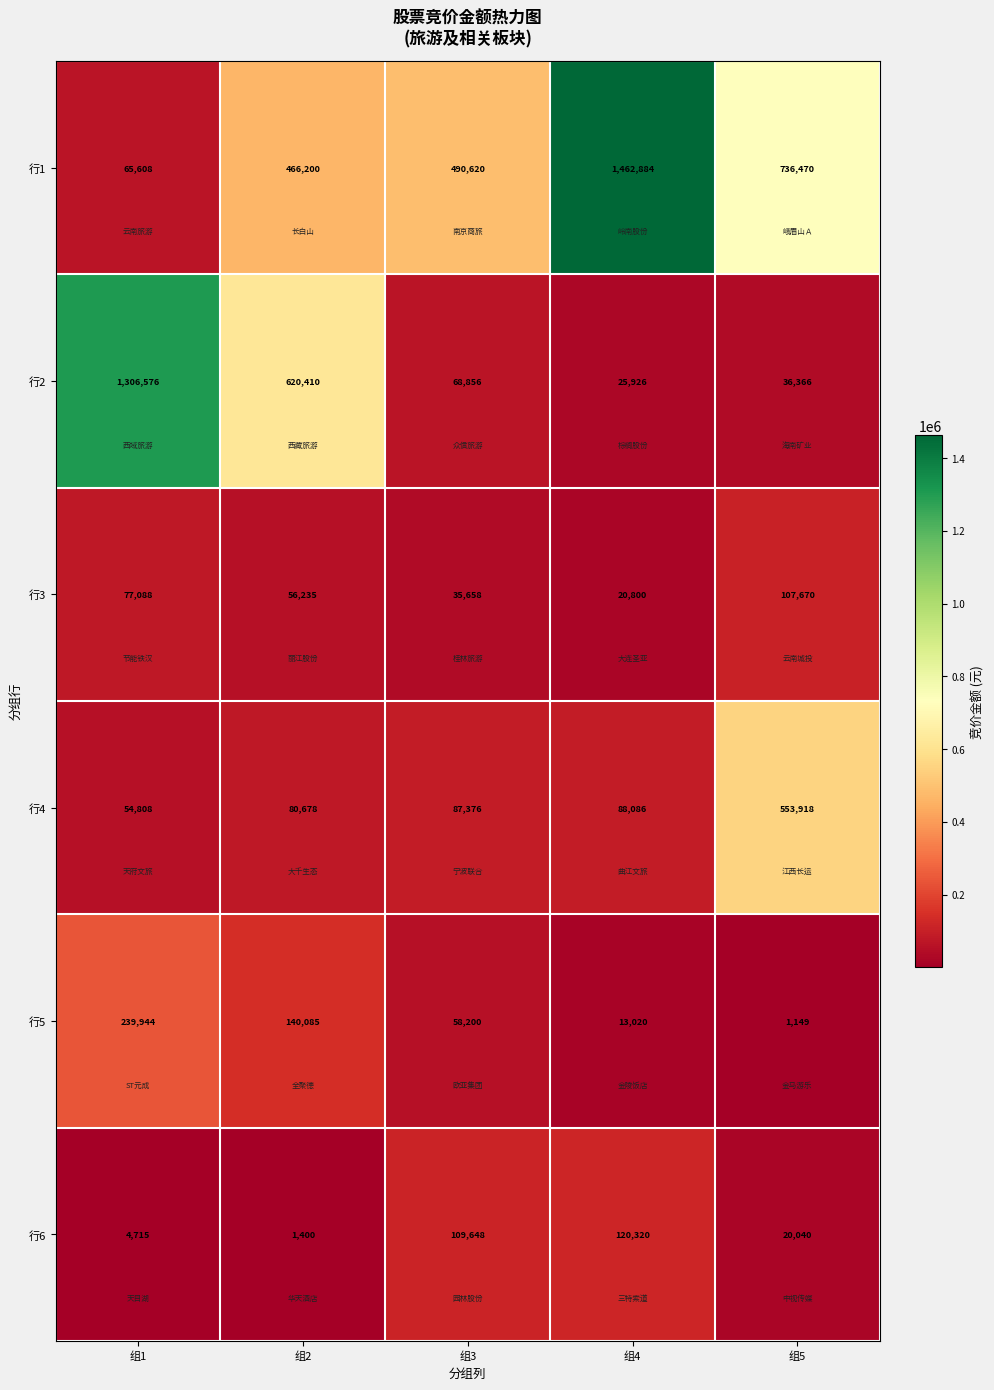

Count the number of categories in the chart.

5